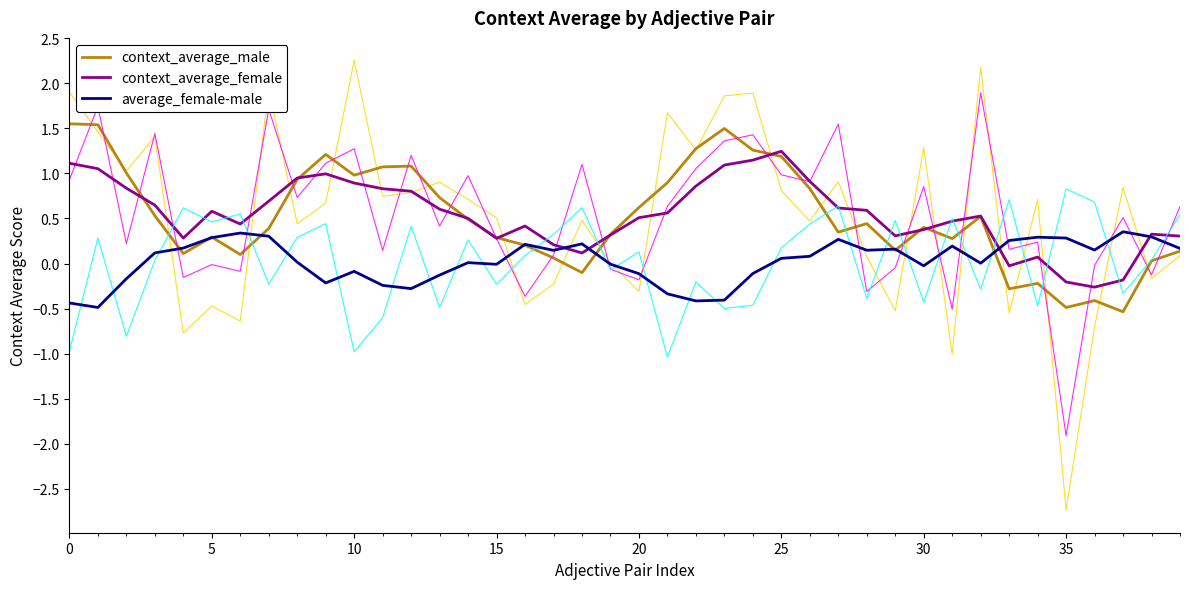

Where is context_average_female nearest to the value 0?

33